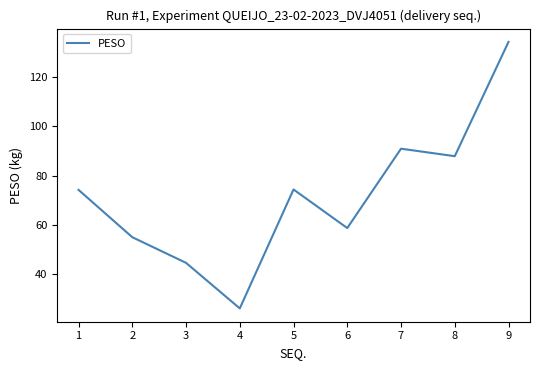

What is the difference between the values at 7 and 2?

36.0